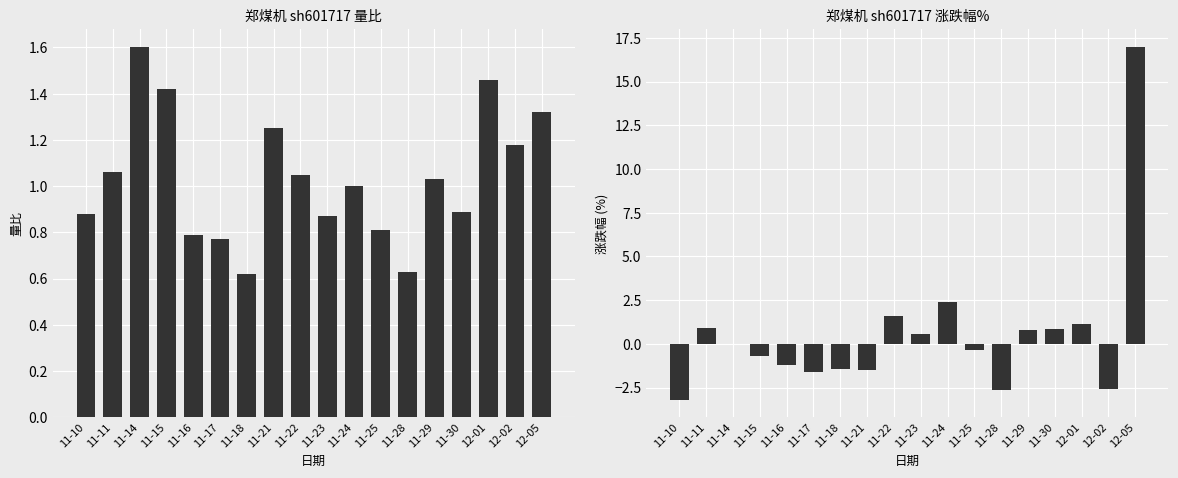

How many bars are there in each group?

2